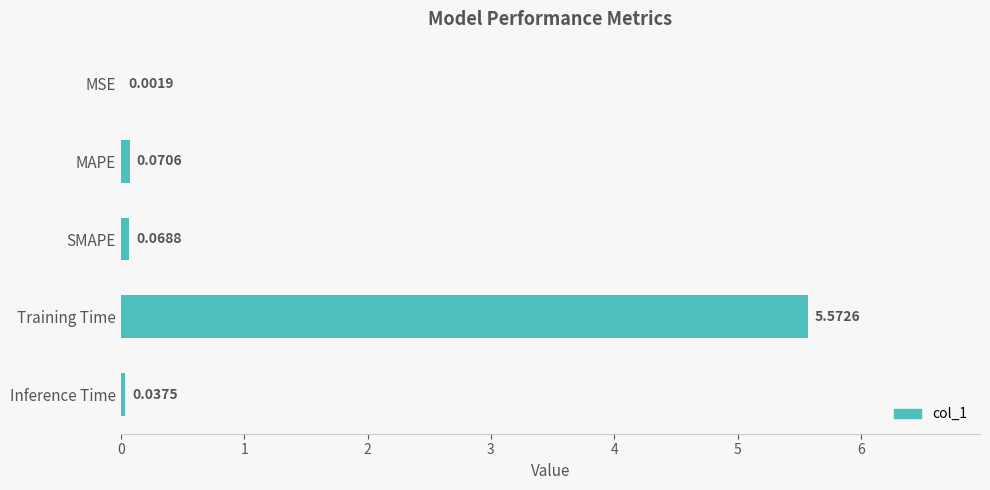

Where is the data nearest to the value 2?

MAPE